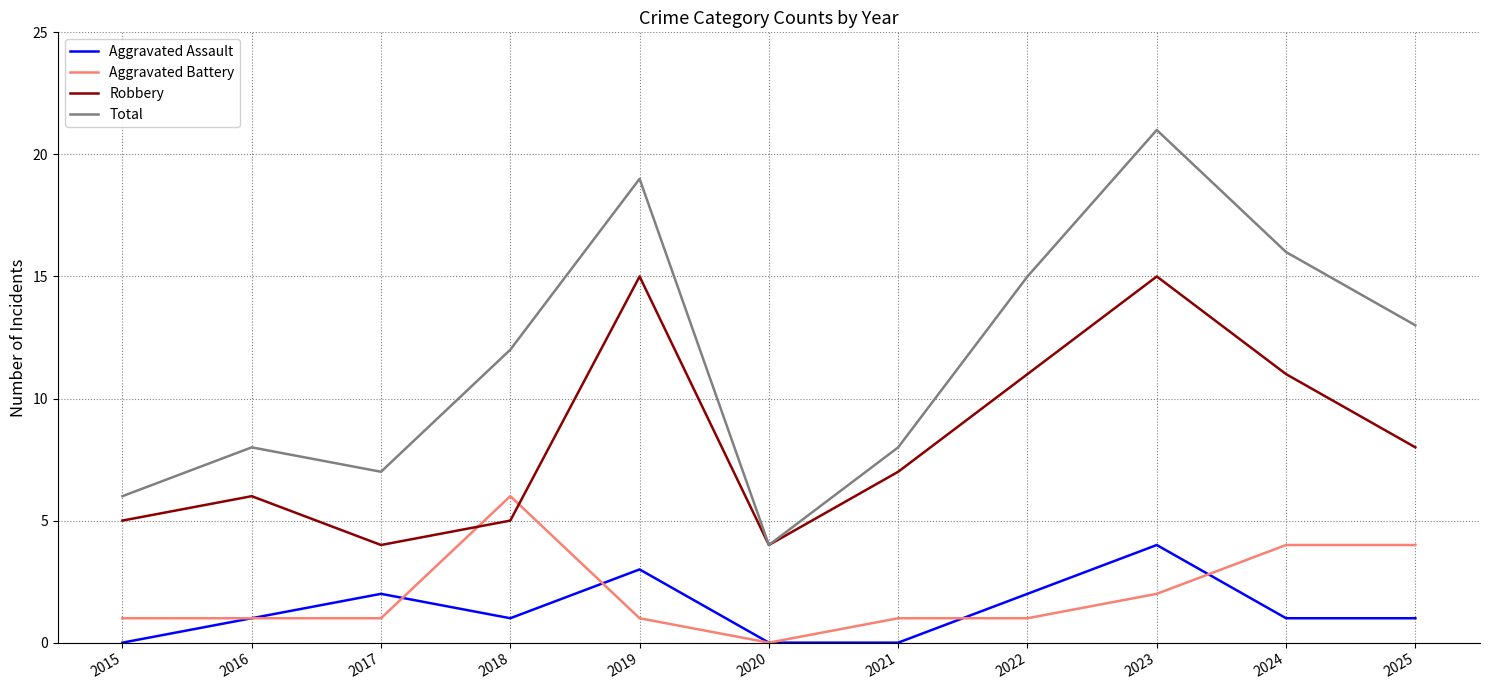

Which category has the highest value in the Total series?

2023